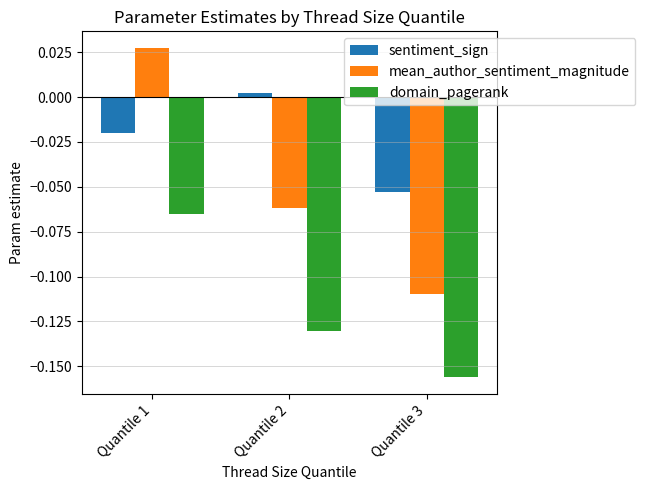

How many bars are there in total?

9